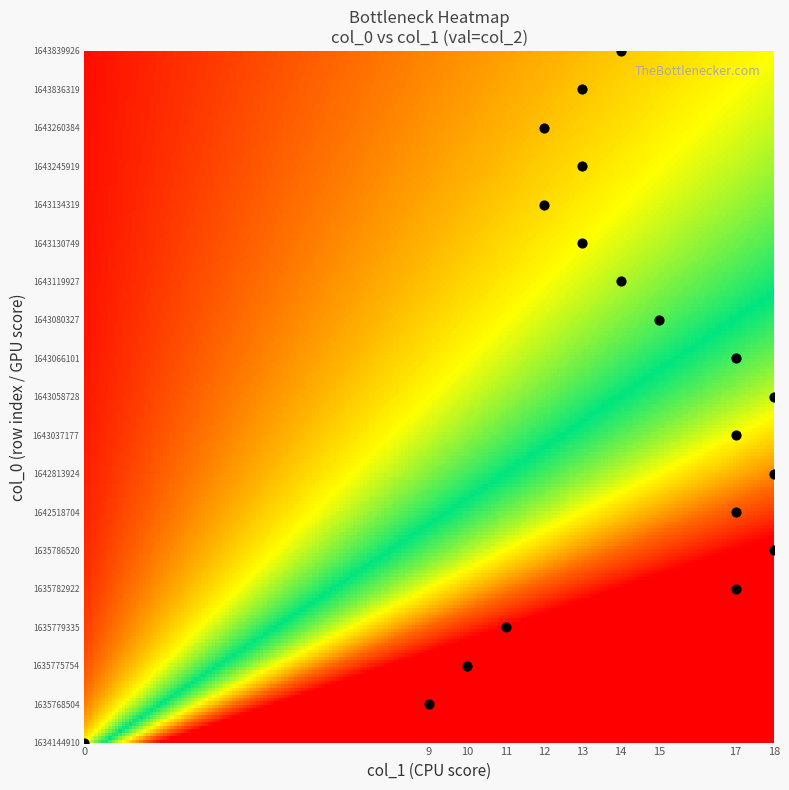

Reading right to left, extract all data points from this chart.

0: 14	13	12	13	12	13	14	15	17	18	17	18	17	18	17	11	10	9	0
val: 0	0	0	0	0	0	0	0	0	0	0	0	0	0	0	0	0	0	0